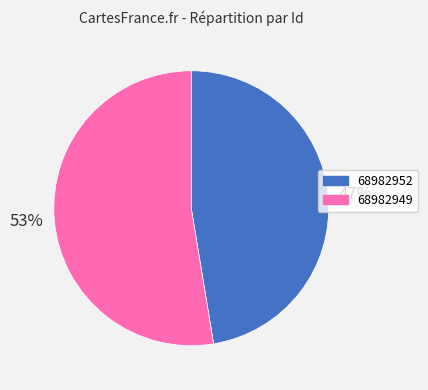

Which has a higher value, 68982952 or 68982949?

68982949